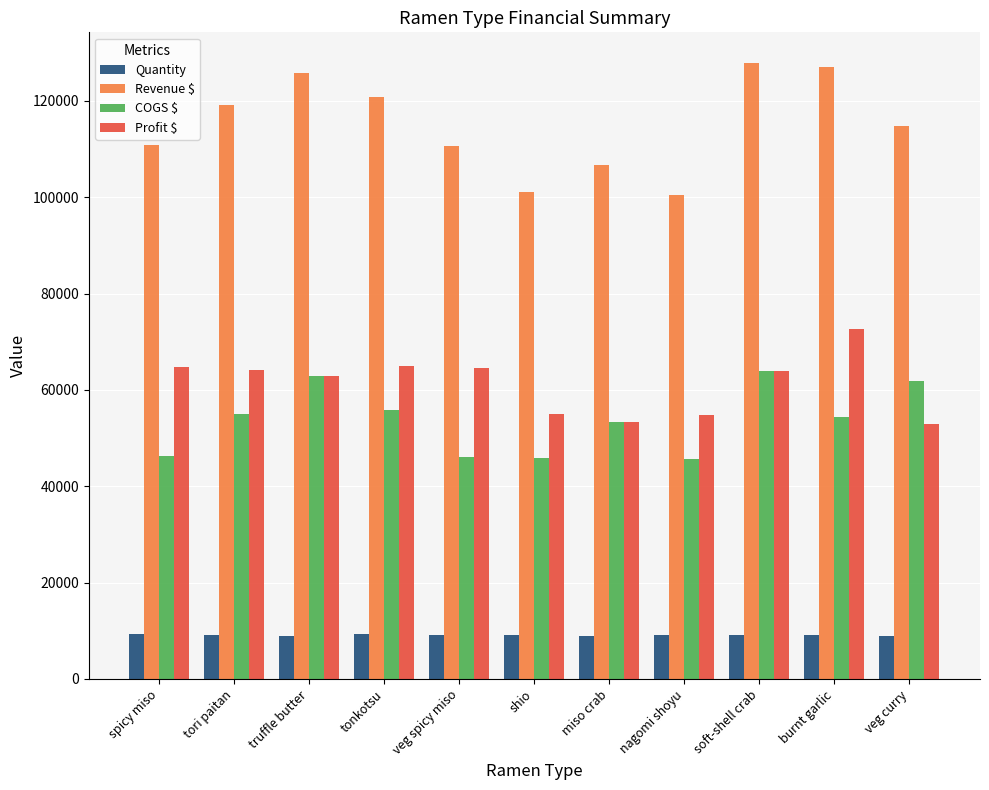

Is the value of Quantity at spicy miso greater than the value of Profit $ at burnt garlic?

No